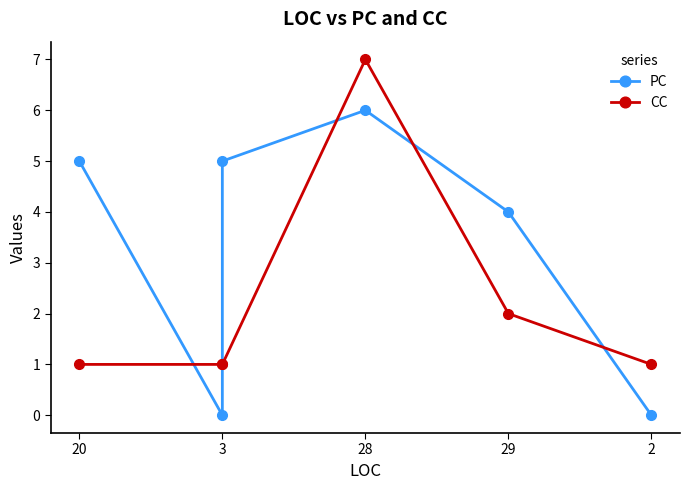

How many values in the PC series are below 5?

3